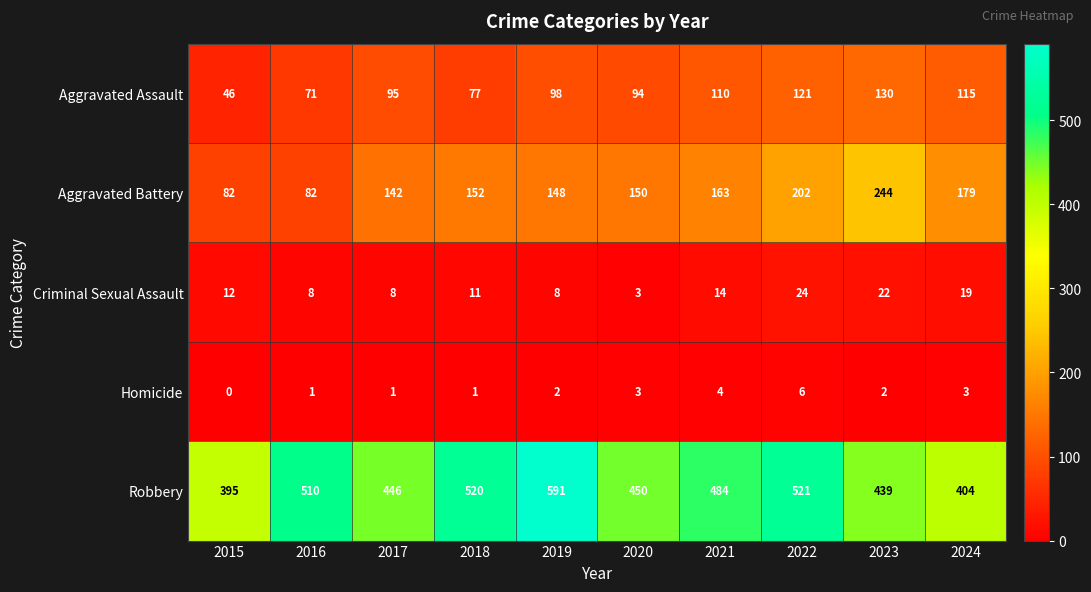

What is the average value of the Aggravated Battery series?

154